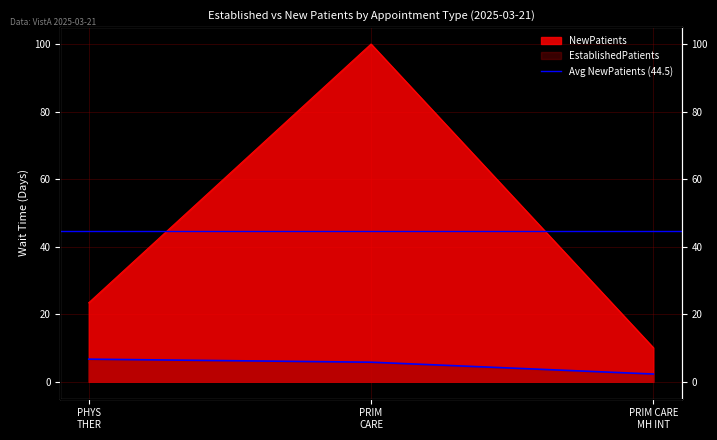

Which has a higher value, PRIM CARE MH INT or PRIM CARE?

PRIM CARE